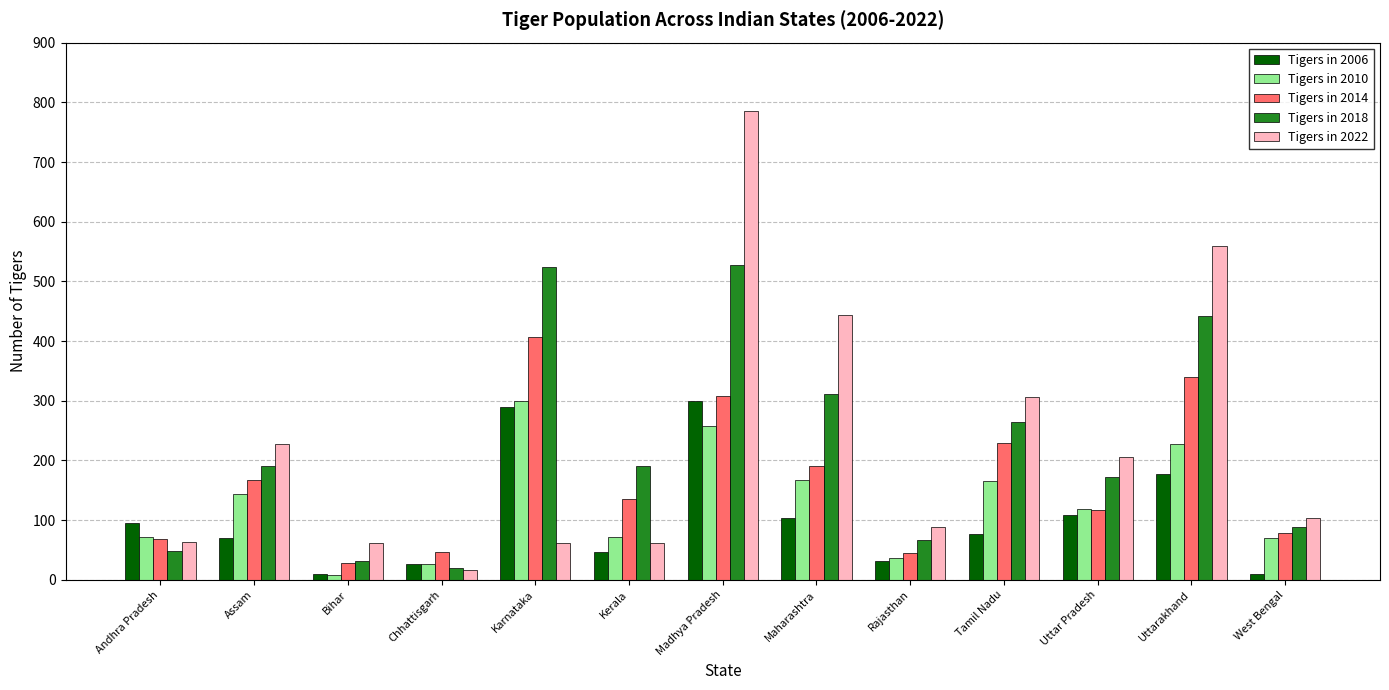

What is the highest value of the Tigers in 2018 series?

527